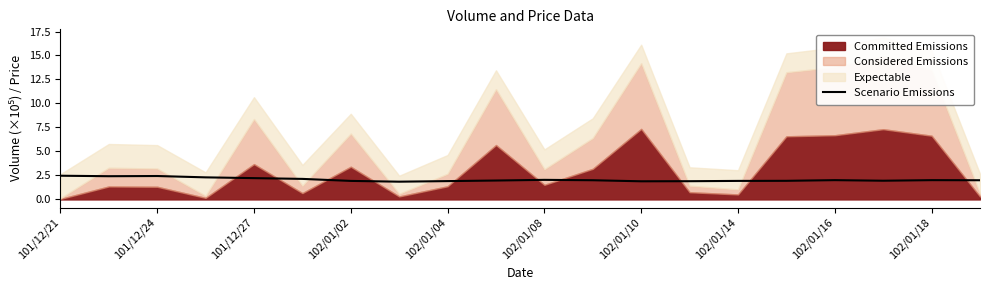

The Scenario Emissions series shows 2.0 at 102/01/18. True or false?

True